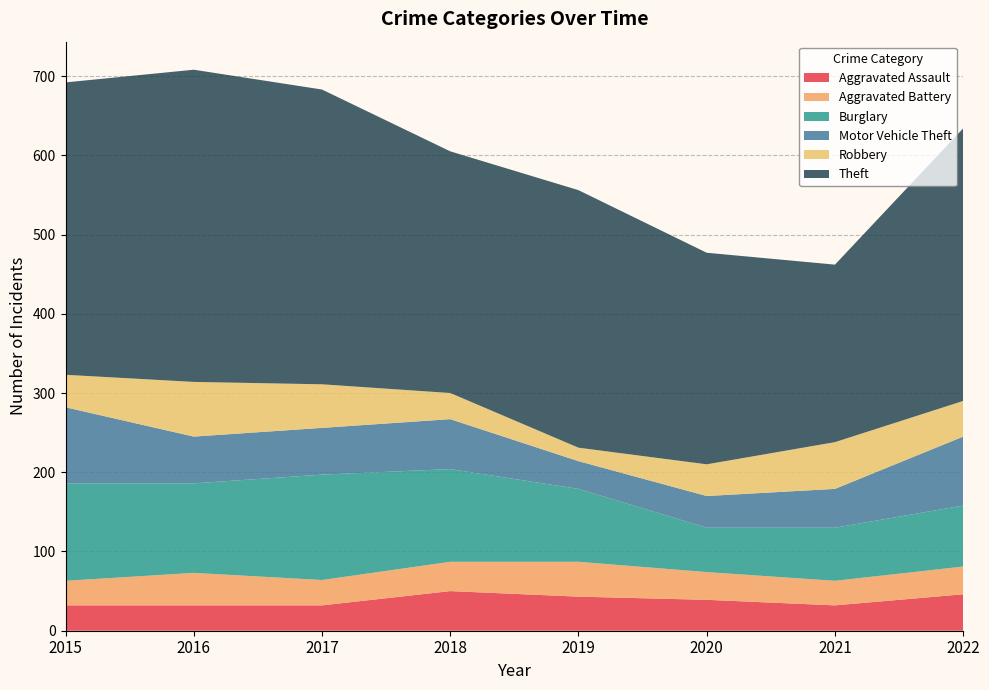

Reading right to left, extract all data points from this chart.

Aggravated Assault: 2022=46	2021=32	2020=39	2019=43	2018=50	2017=32	2016=32	2015=32
Aggravated Battery: 2022=35	2021=31	2020=35	2019=44	2018=37	2017=32	2016=41	2015=31
Burglary: 2022=77	2021=67	2020=56	2019=92	2018=117	2017=133	2016=113	2015=123
Motor Vehicle Theft: 2022=87	2021=49	2020=40	2019=35	2018=63	2017=59	2016=59	2015=96
Robbery: 2022=45	2021=59	2020=40	2019=17	2018=33	2017=55	2016=69	2015=41
Theft: 2022=344	2021=224	2020=267	2019=325	2018=305	2017=372	2016=394	2015=369